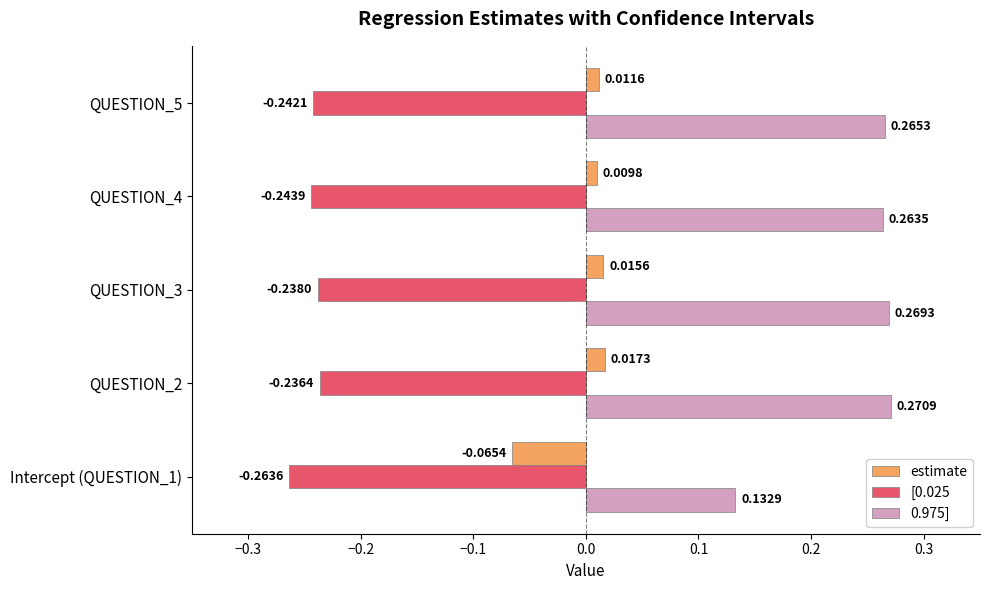

Which series has the largest range (max minus min)?

0.975]